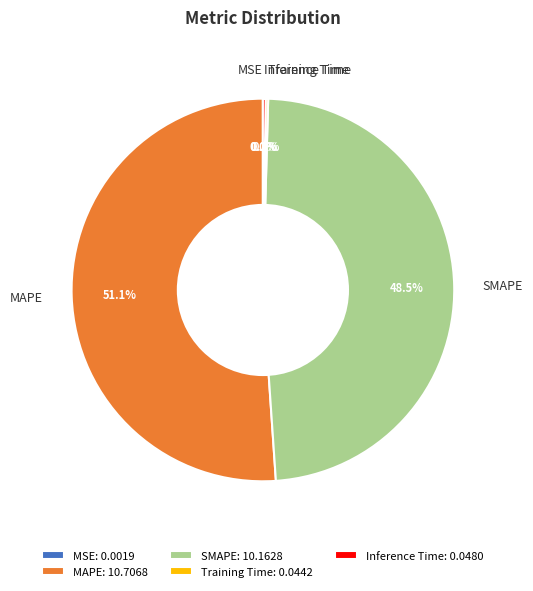

What is the largest slice in the pie chart?

MAPE